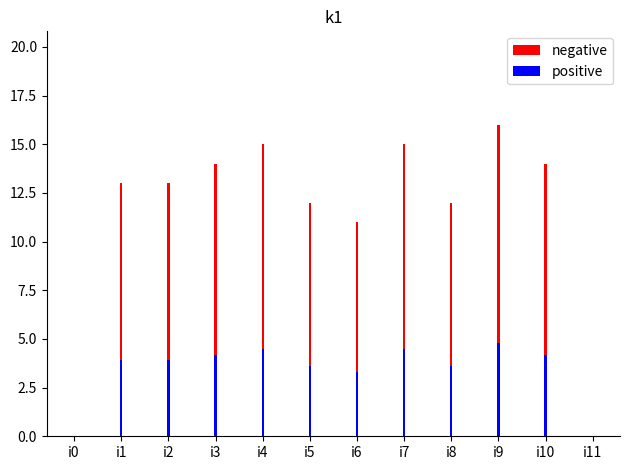

Where does the negative series first go above 13?

i3